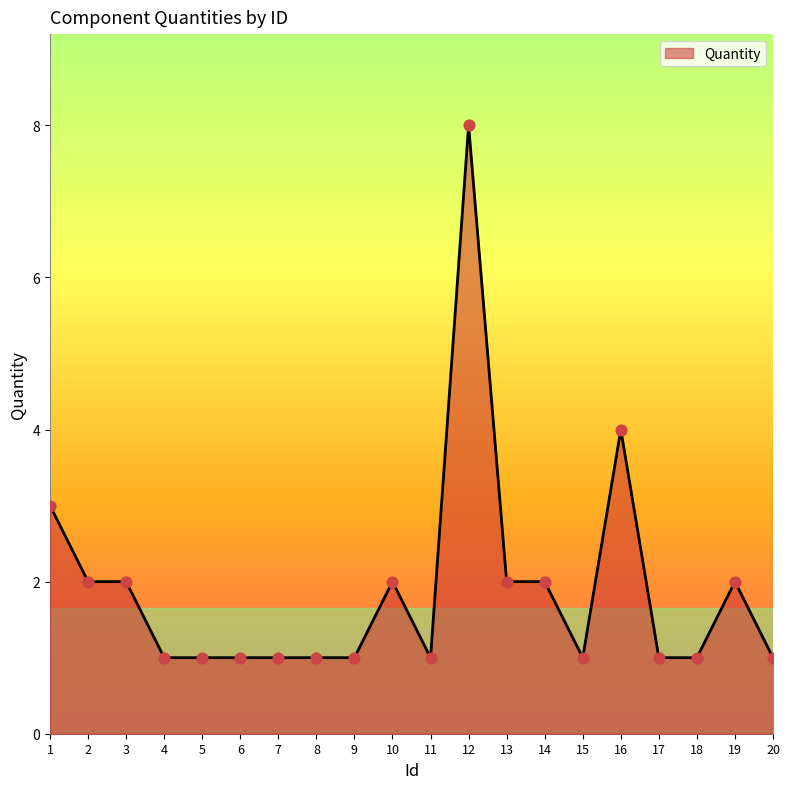

Which has a higher value, 14 or 5?

14